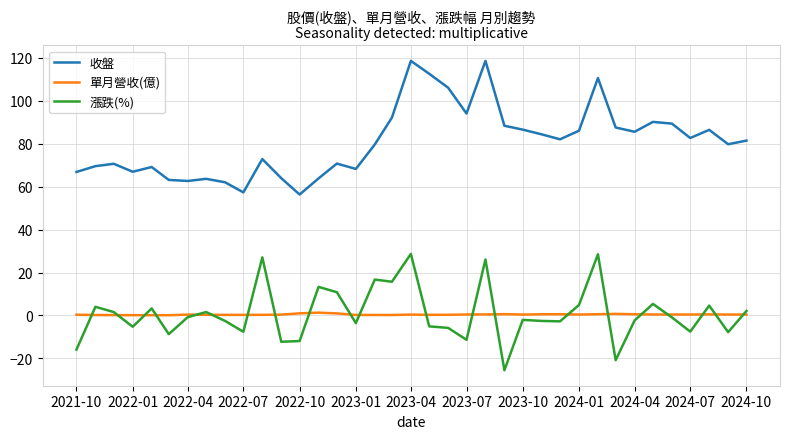

Which series has the largest total across all categories?

收盤